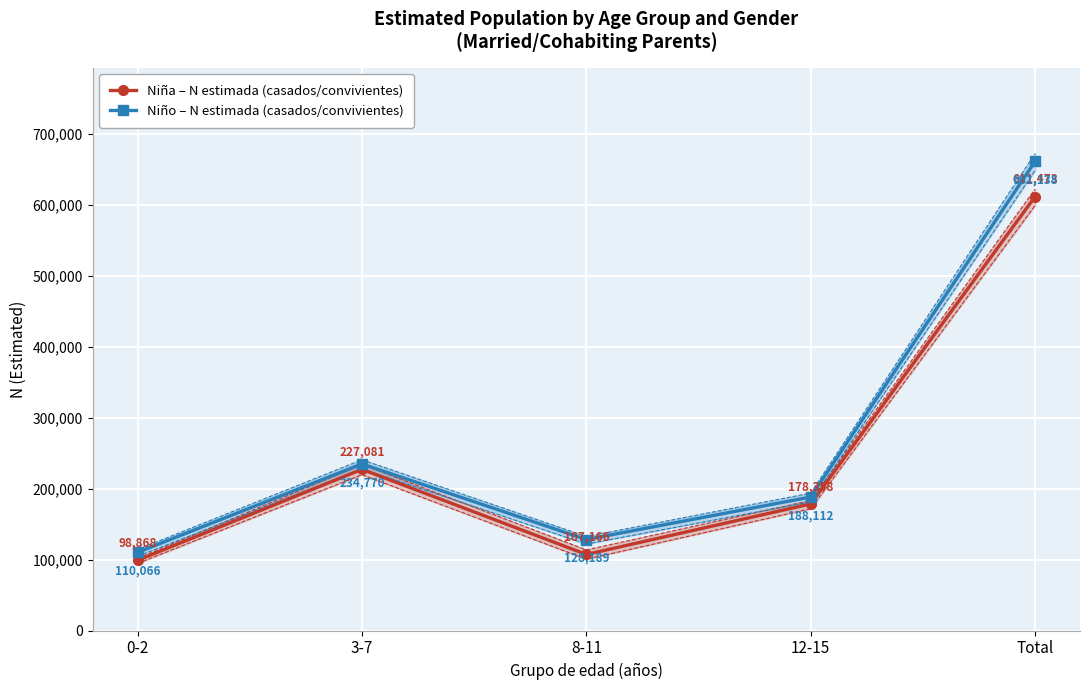

What is the difference between the maximum and second lowest values in the Niño – N estimada (casados/convivientes) series?

532949